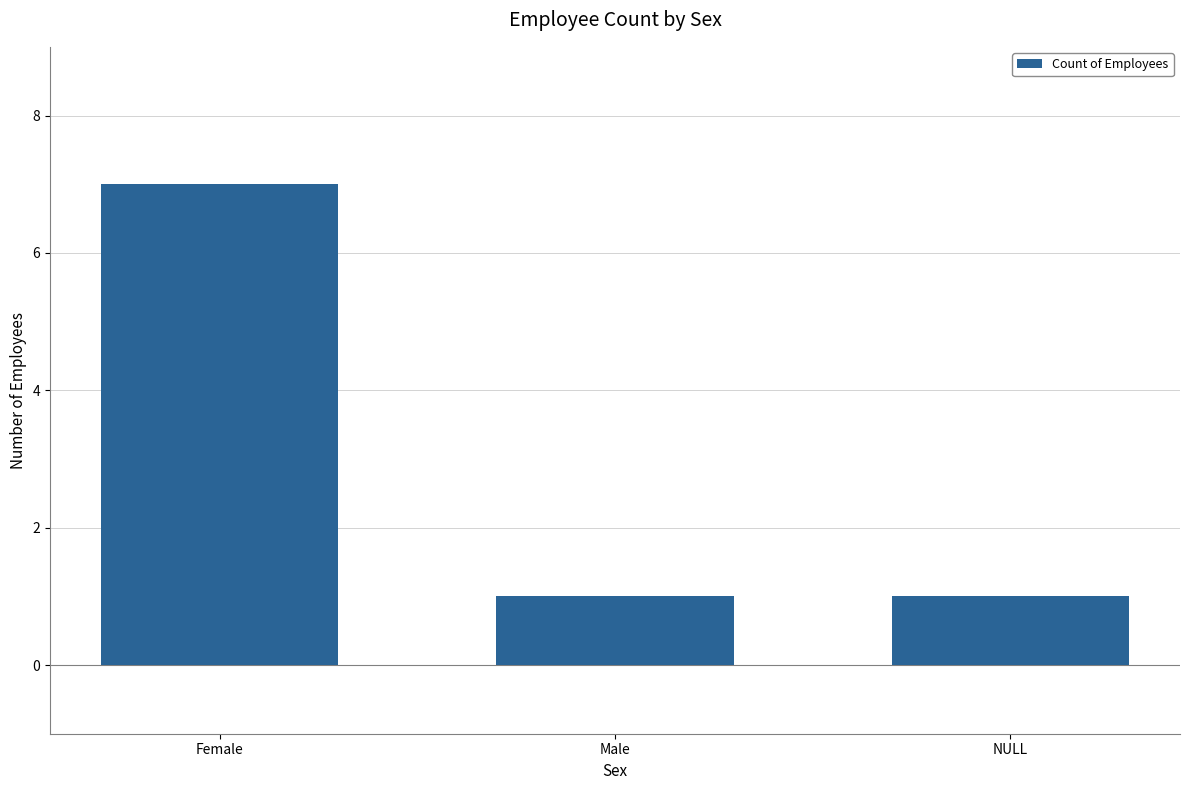

What is the smallest value displayed?

1